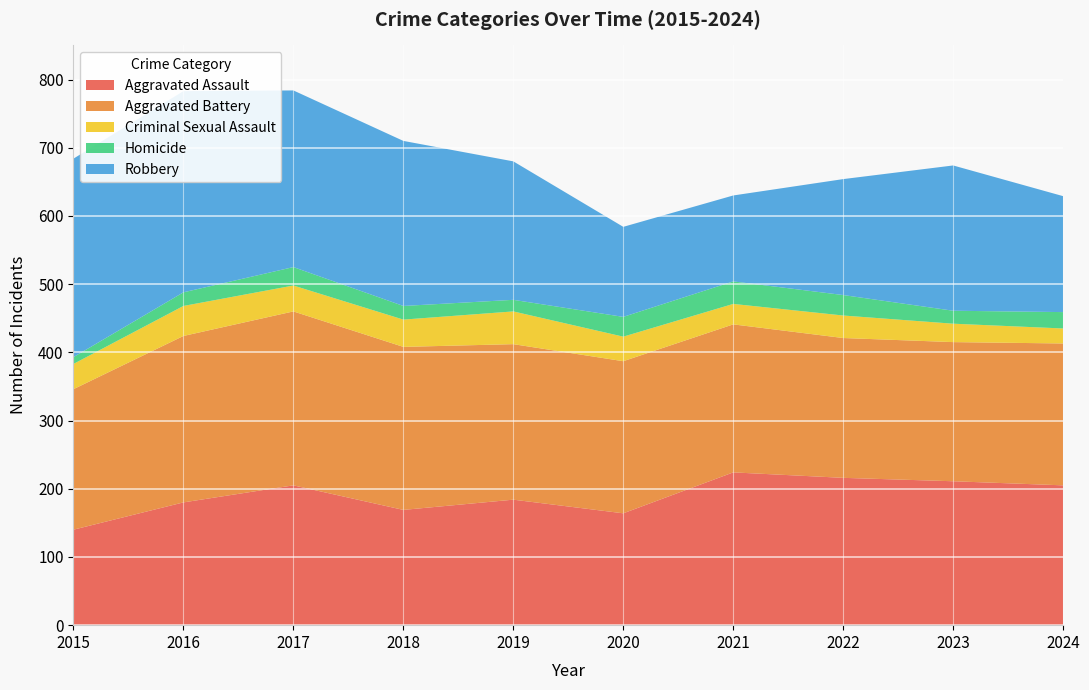

Reading right to left, what are all the values shown in this chart?

Aggravated Assault: 205	211	216	224	164	184	169	205	180	140
Aggravated Battery: 208	204	205	217	223	228	239	255	244	206
Criminal Sexual Assault: 22	27	33	30	36	48	40	38	44	37
Homicide: 24	19	30	33	29	17	20	27	20	10
Robbery: 170	213	170	126	132	203	242	259	295	291